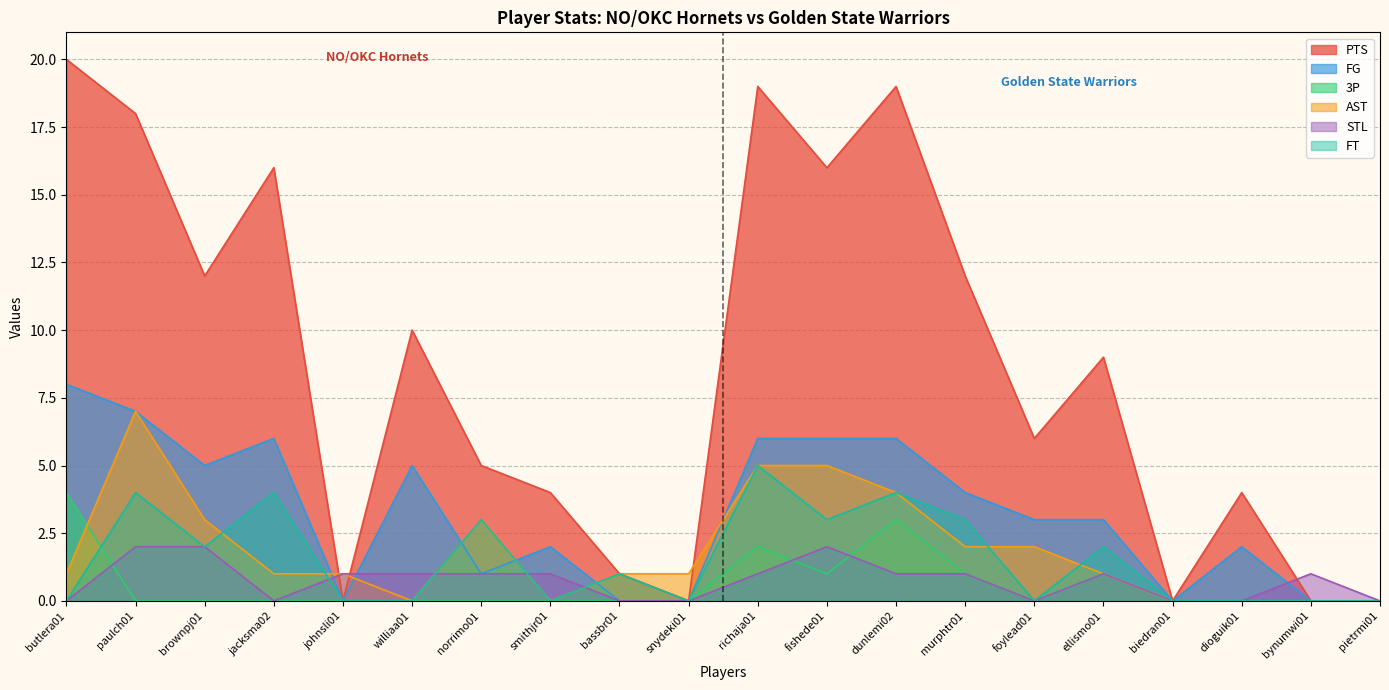

What is the sum of the STL values at norrimo01 and biedran01?

1